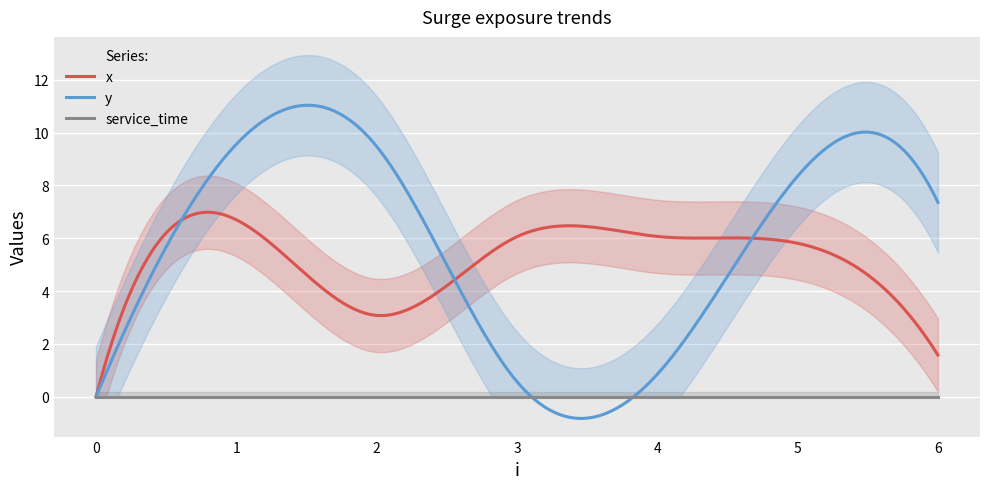

What is the sum of all x values?

1540.5